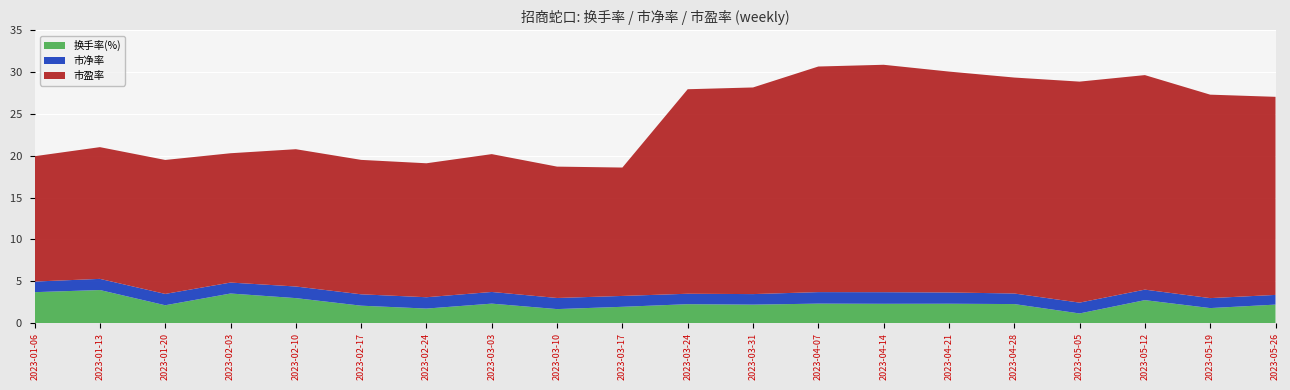

Reading right to left, what are all the values shown in this chart?

换手率(%): 2.2	1.8	2.7	1.1	2.3	2.3	2.3	2.3	2.2	2.3	1.9	1.7	2.3	1.7	2.1	3.0	3.5	2.1	3.9	3.7
市净率: 1.2	1.2	1.3	1.3	1.3	1.3	1.4	1.4	1.3	1.2	1.3	1.3	1.4	1.4	1.4	1.4	1.3	1.4	1.3	1.3
市盈率: 23.7	24.3	25.7	26.4	25.8	26.4	27.2	27.0	24.7	24.5	15.4	15.7	16.5	16.0	16.1	16.4	15.5	16.0	15.8	15.0